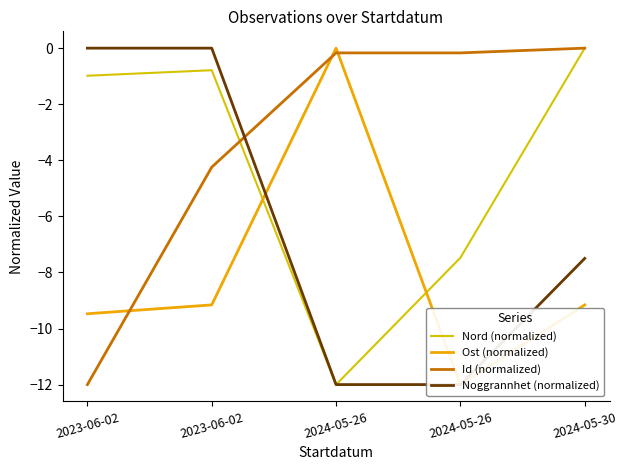

Is it true that Nord (normalized) equals -0.8 at 2023-06-02?

True